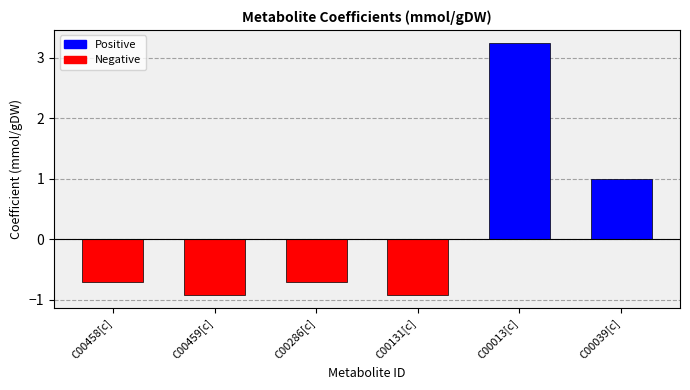

Which label corresponds to the largest value in the chart?

C00013[c]